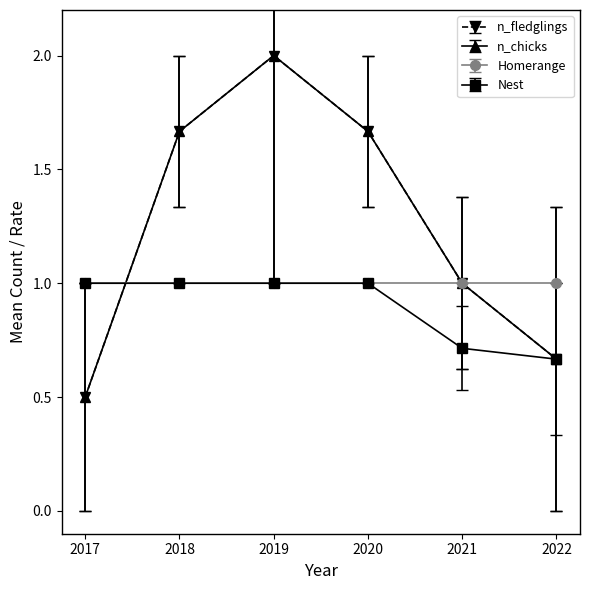

How many lines are shown in the chart?

4